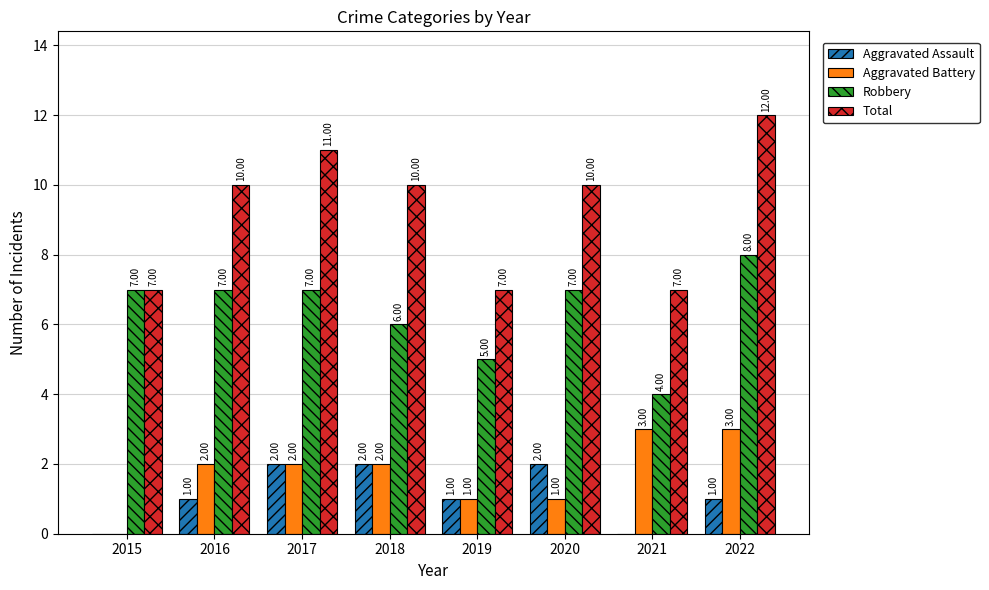

What is the total value across all series at 2022?

24